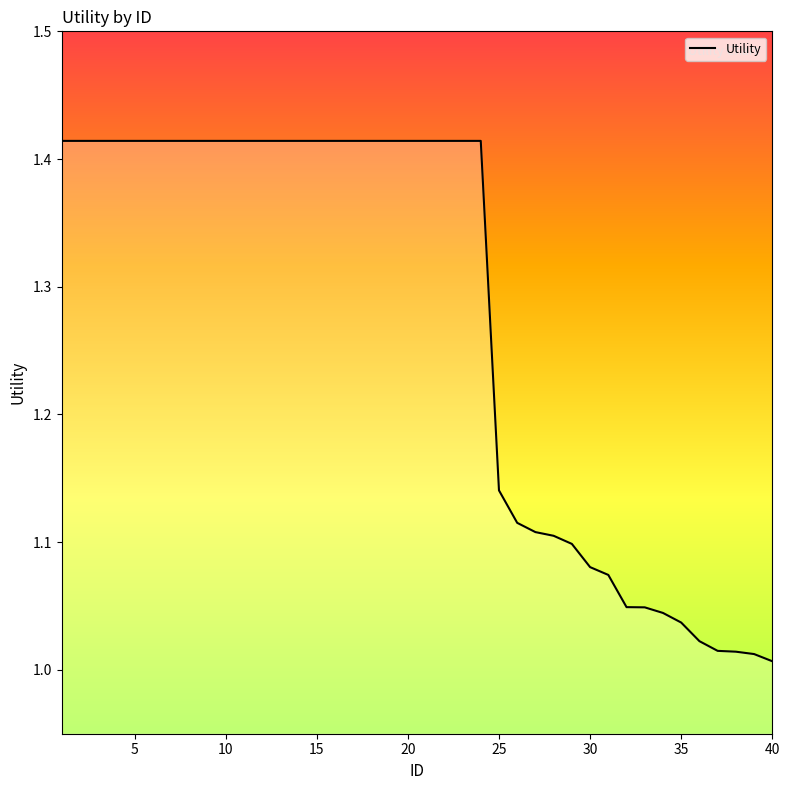

What is the difference between the maximum and minimum values?

0.4